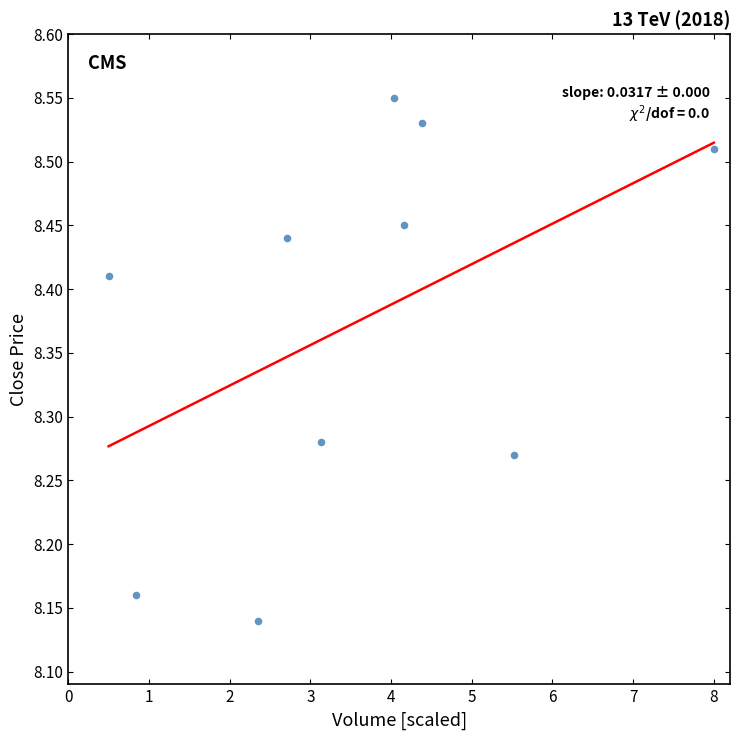

What is the range of X values (max minus min)?

7.5